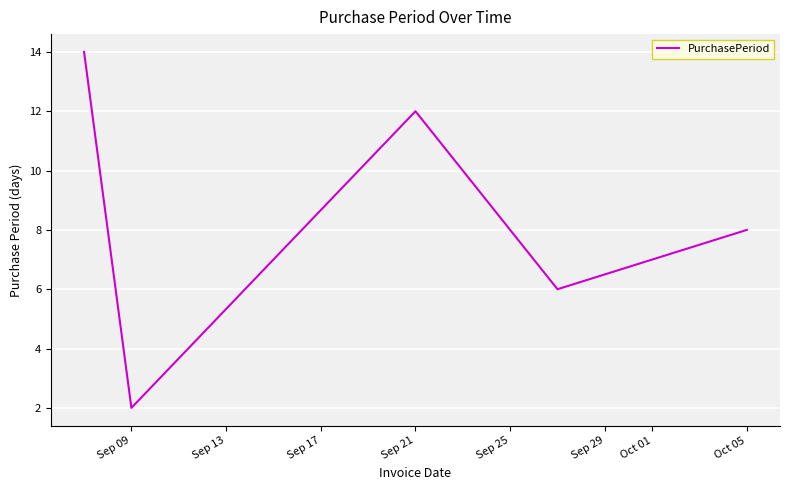

What is the greatest value displayed?

14